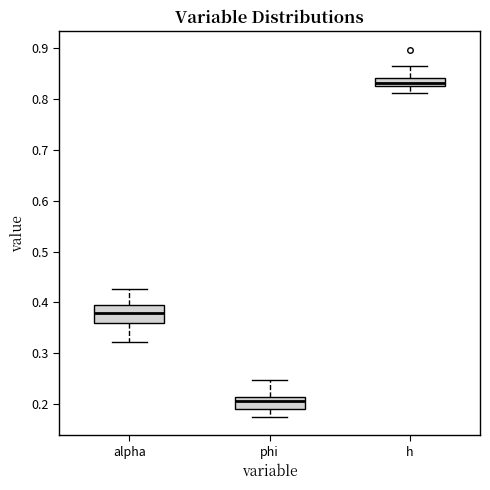

Where is the upper edge of the box for phi on the y-axis? The values are not printed on the chart, so give them approximately, as read against the axis.

0.21